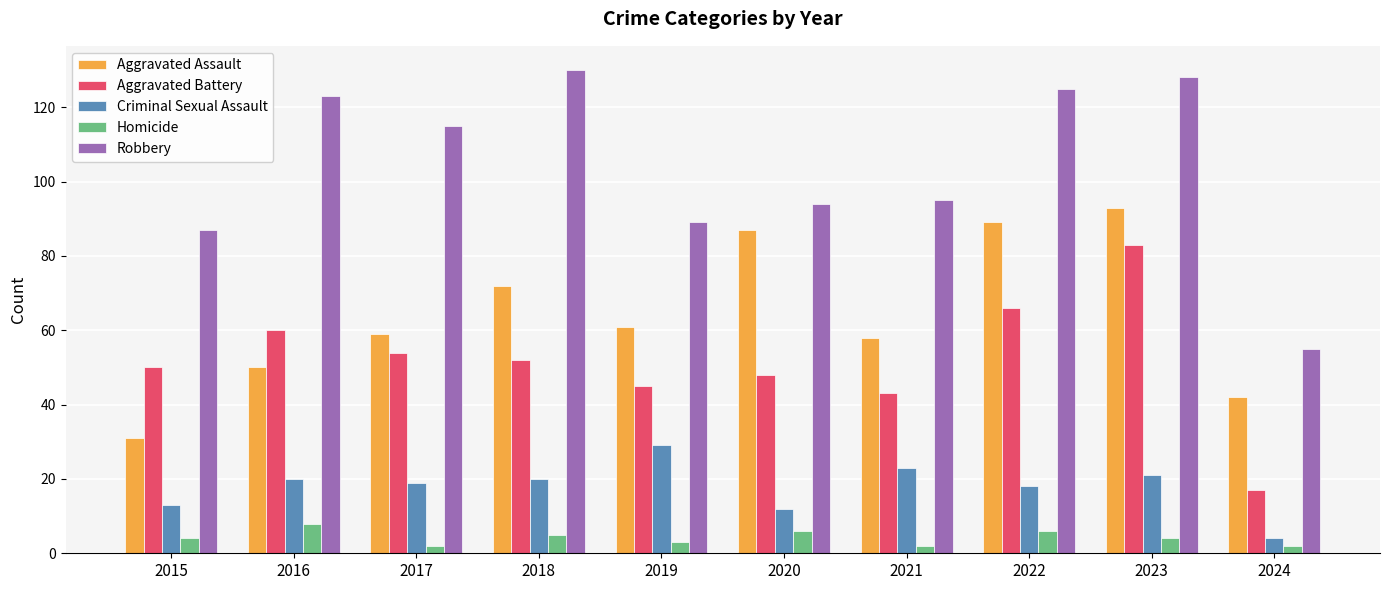

At how many categories does at least one series exceed 10?

10